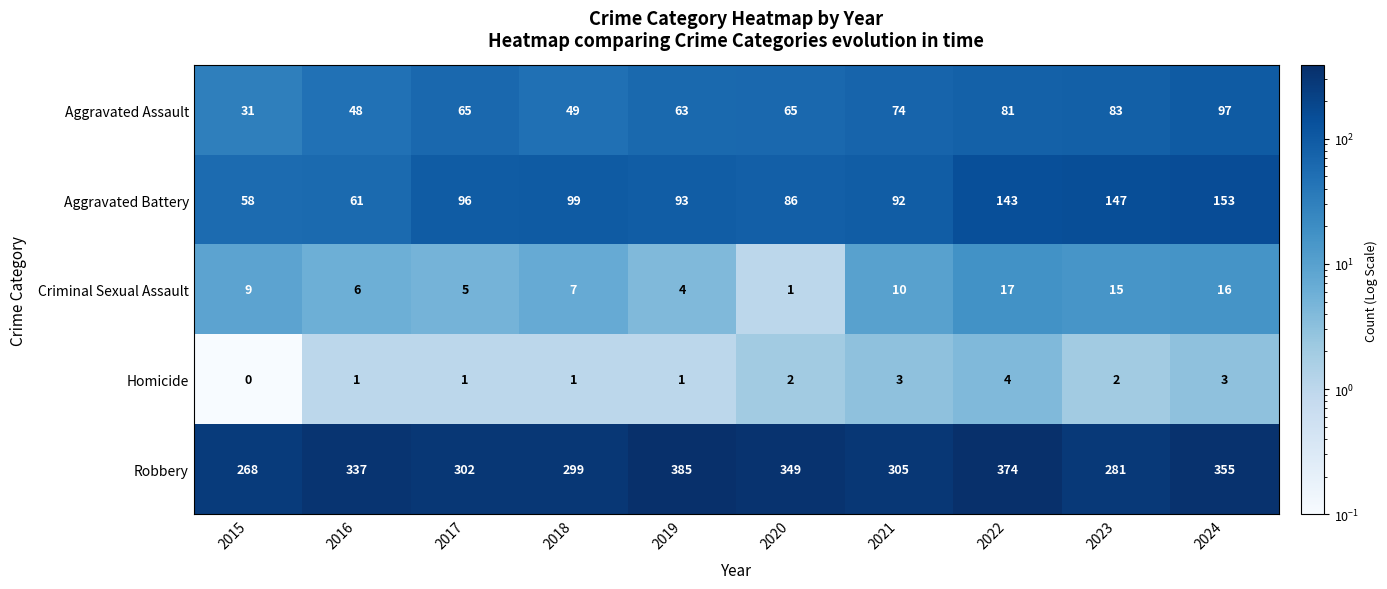

What is the total value across all series at 2016?

453